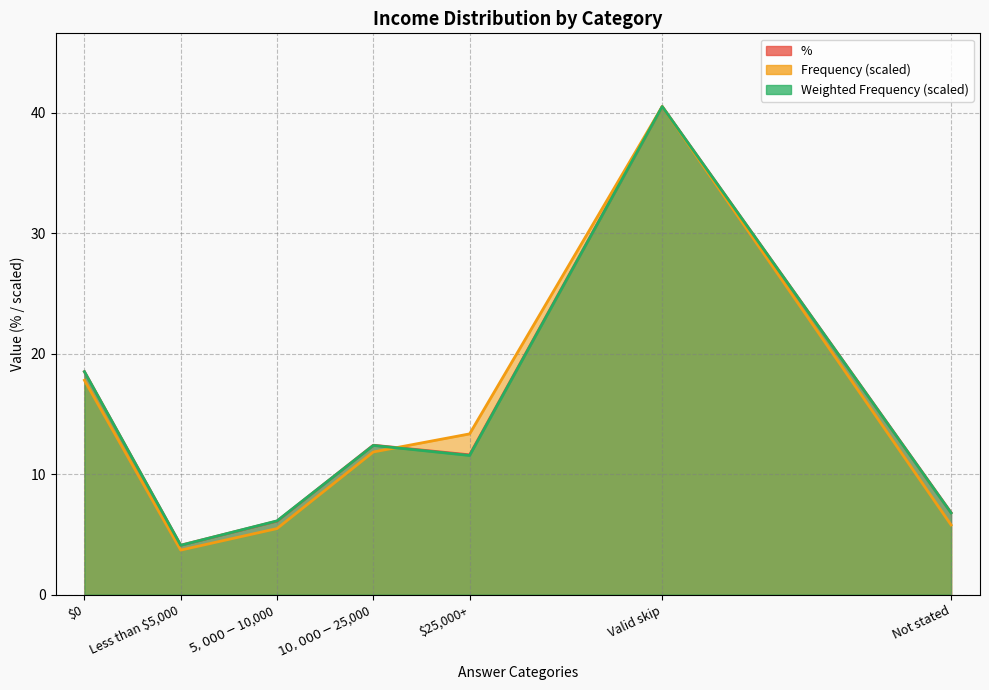

What is the difference between the Frequency values at $10,000-$25,000 and Not stated?

6.1